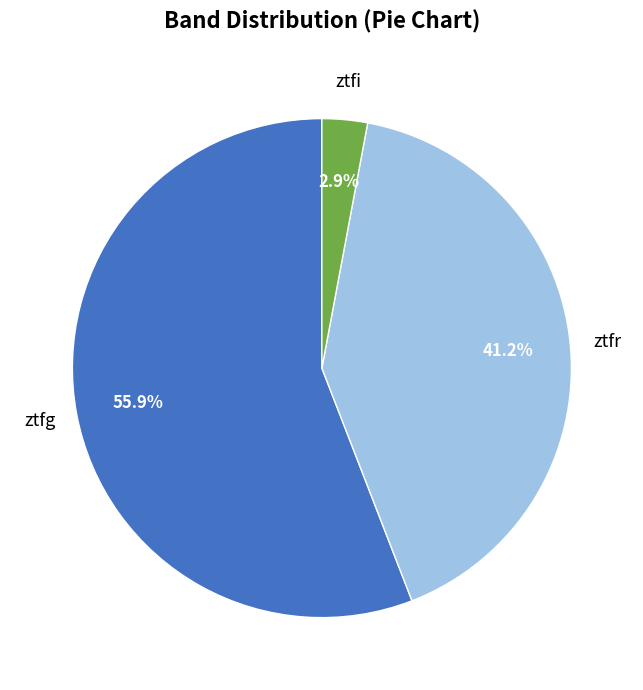

Count the number of slices in the pie.

3